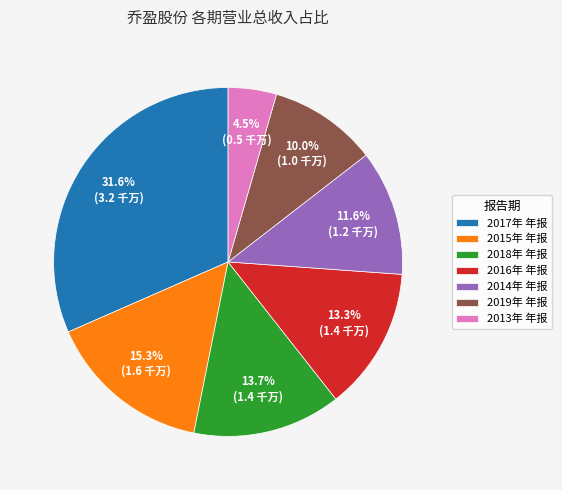

To the nearest percent, what is the average slice percentage?

14%